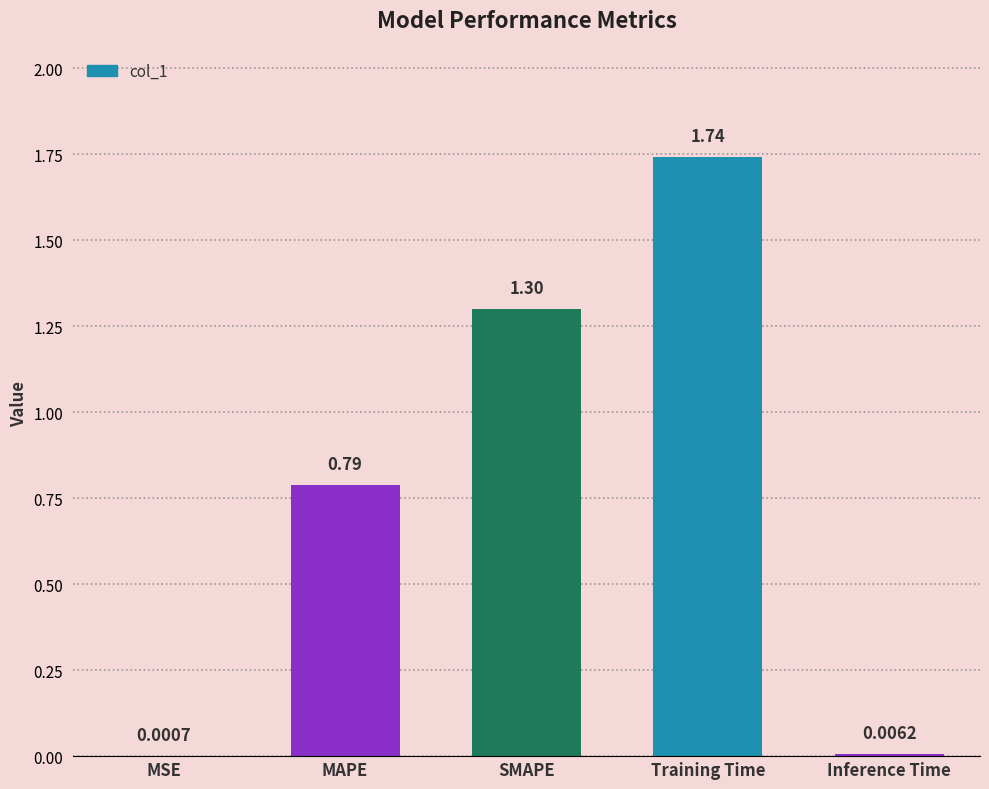

At which label is the value closest to 0?

MSE